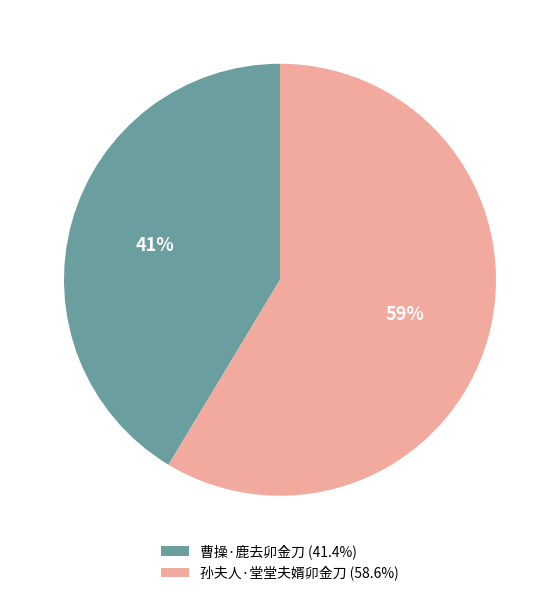

True or false: 曹操·鹿去卯金刀 accounts for 41% of the total.

True